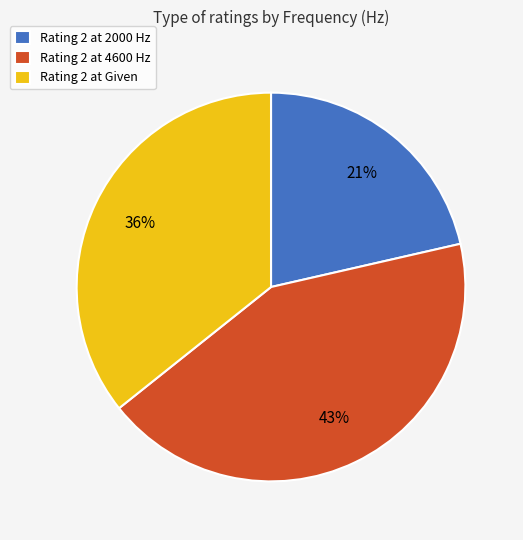

Which has a higher value, Rating 2 at 4600 Hz or Rating 2 at Given?

Rating 2 at 4600 Hz